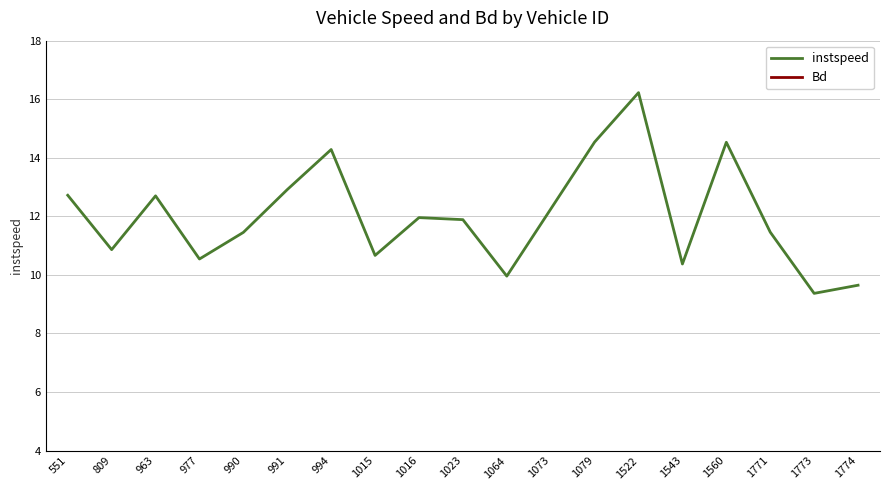

What are all the series names shown in the legend?

instspeed, Bd